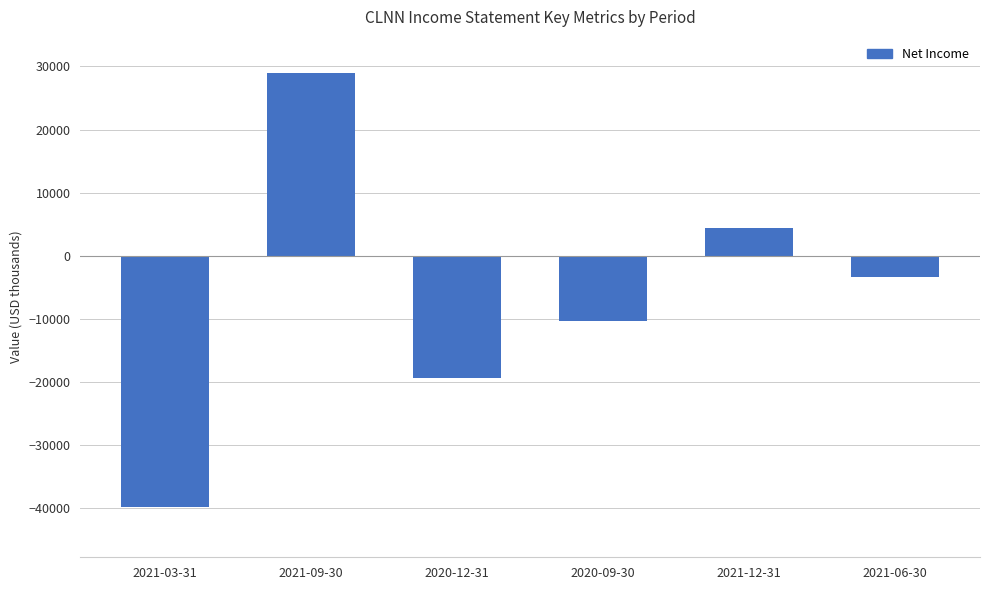

Between 2020-09-30 and 2021-06-30, which is larger?

2021-06-30